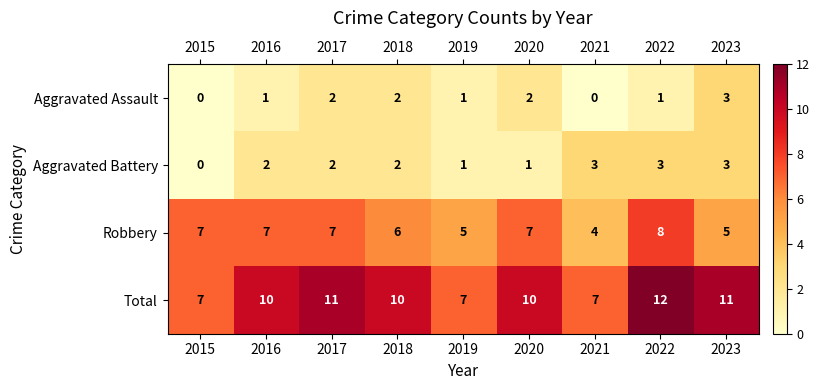

At how many categories does at least one series exceed 9?

6